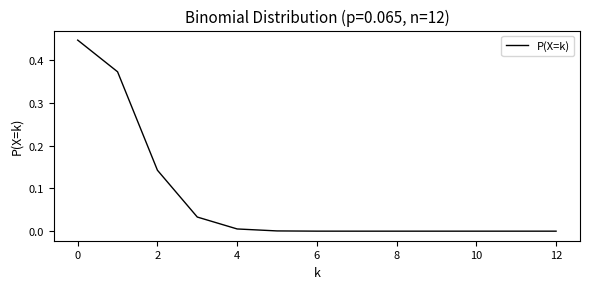

The value at 0 is 0.8. True or false?

False